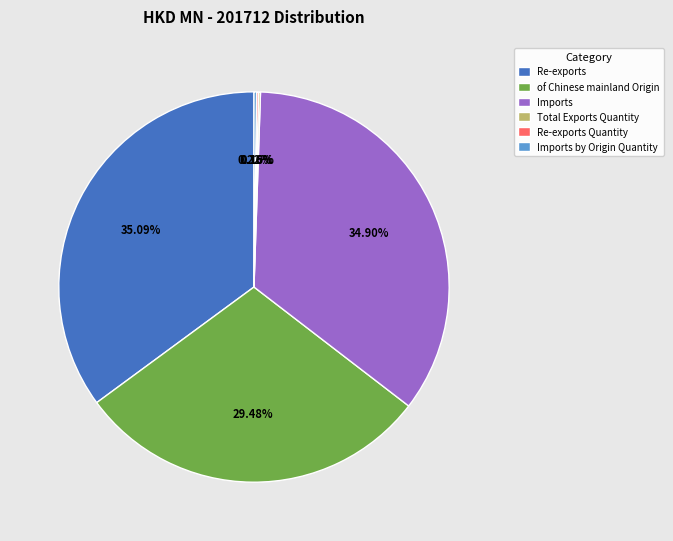

Does Imports account for over 50% of the chart?

No